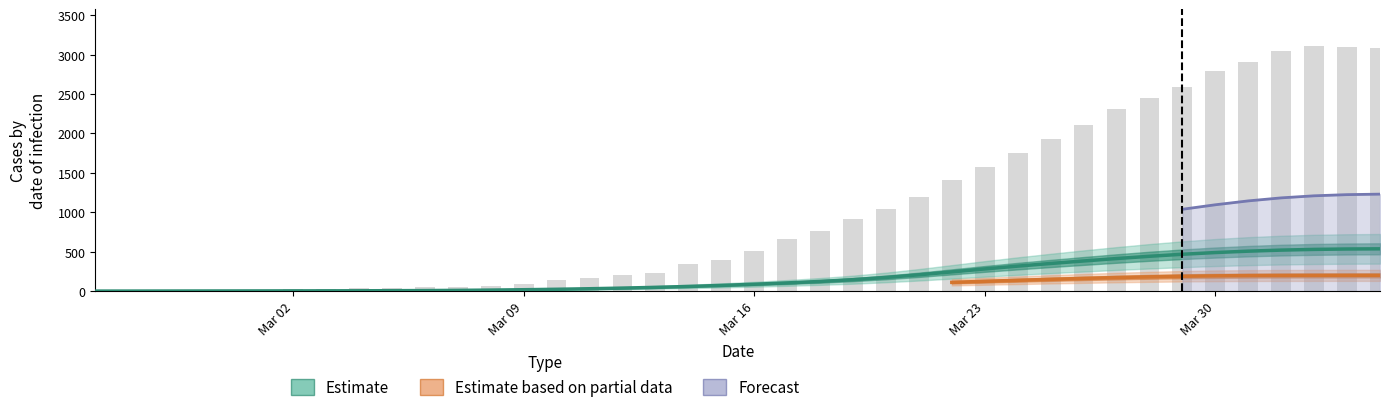

Reading right to left, extract all data points from this chart.

CH: 3080.0	3094.0	3111.0	3046.0	2911.0	2793.0	2586.0	2453.0	2312.0	2104.0	1929.0	1746.0	1578.0	1404.0	1199.0	1036.0	920.0	757.0	661.0	515.0	396.0	350.0	232.0	203.0	169.0	140.0	93.0	70.0	56.0	53.0	40.0	36.0	27.0	22.0	16.0	15.0	13.0	2.0	1.0	0.0
GE: 536.8	534.7	529.5	520.5	507.2	489.6	467.8	442.2	413.5	382.9	350.9	317.5	281.9	244.5	207.4	173.8	145.6	123.0	104.3	87.8	72.9	59.6	48.2	38.6	30.6	23.9	18.2	13.5	10.0	7.5	5.9	4.8	4.0	3.4	2.9	2.5	2.0	1.5	1.0	0.8